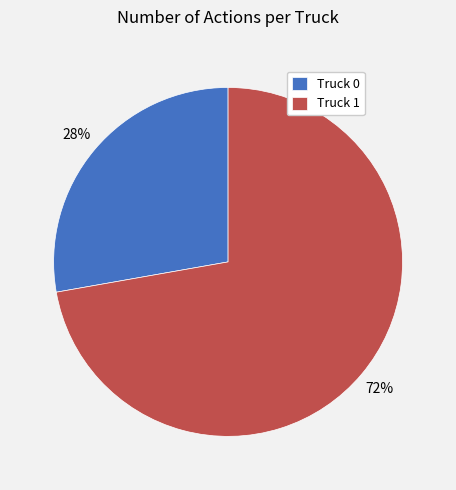

Is it true that Truck 0 is 28% of the pie?

True